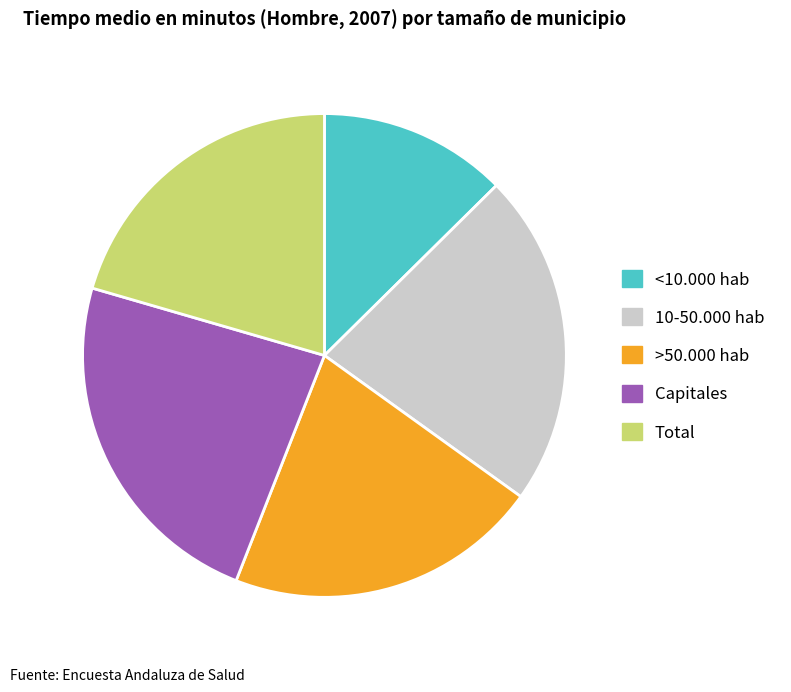

Which slice is the largest?

Capitales